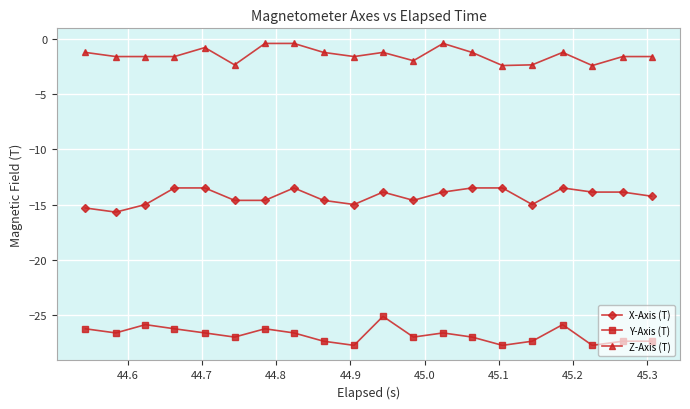

True or false: Z-Axis (T) and X-Axis (T) cross at least once.

False